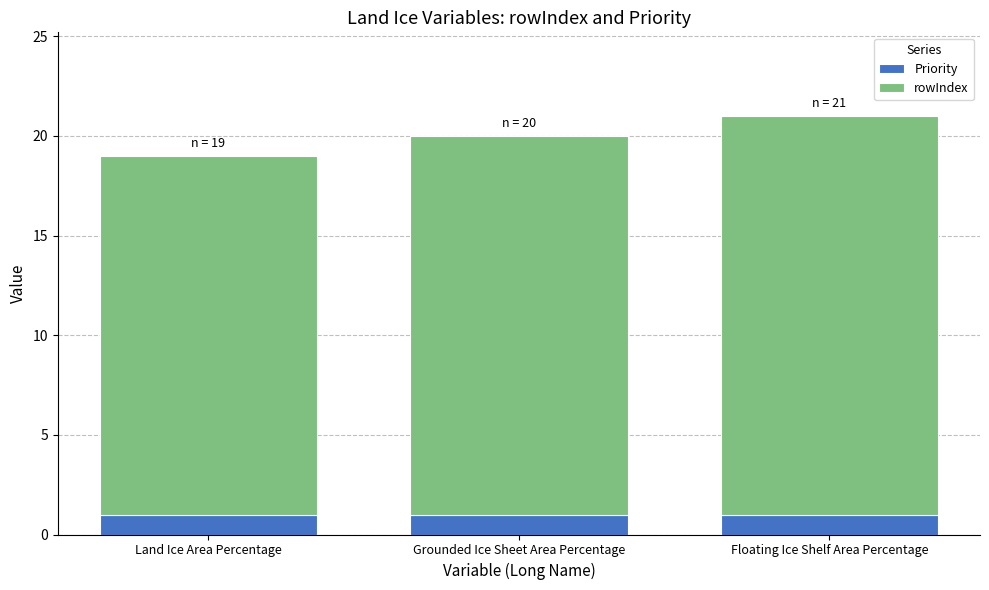

What is the approximate value of Priority at Land Ice Area Percentage?

1